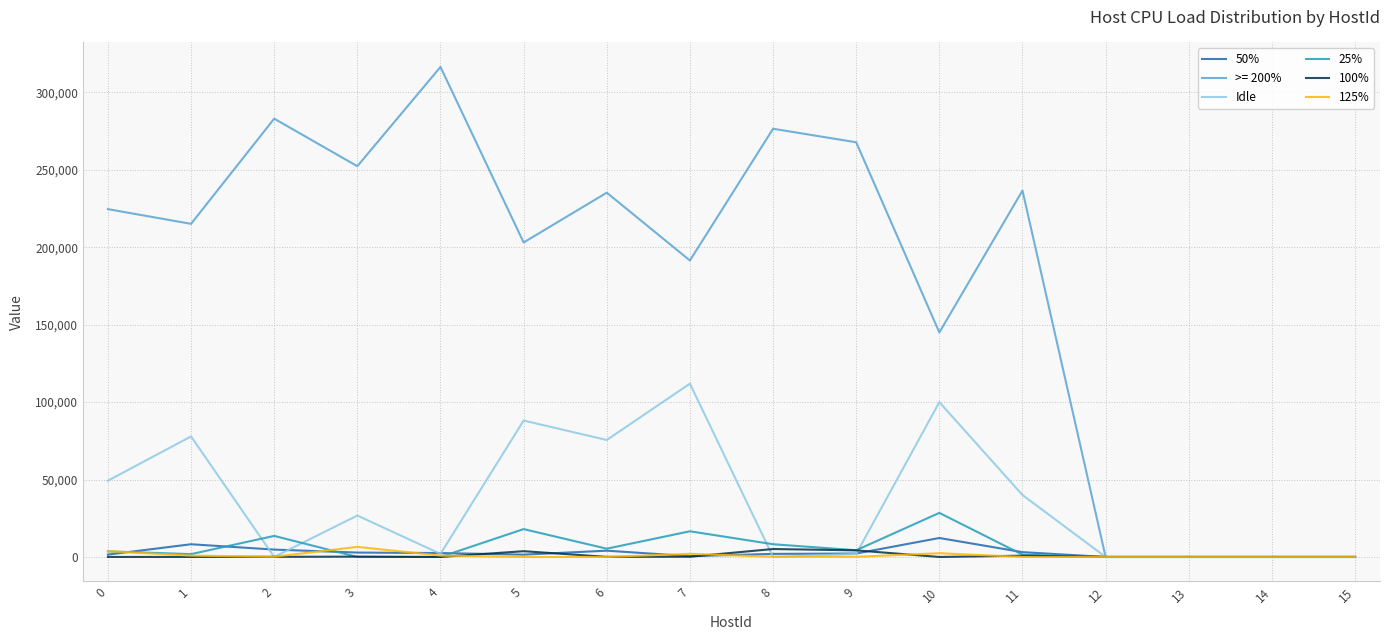

At how many categories does at least one series exceed 15629?

12